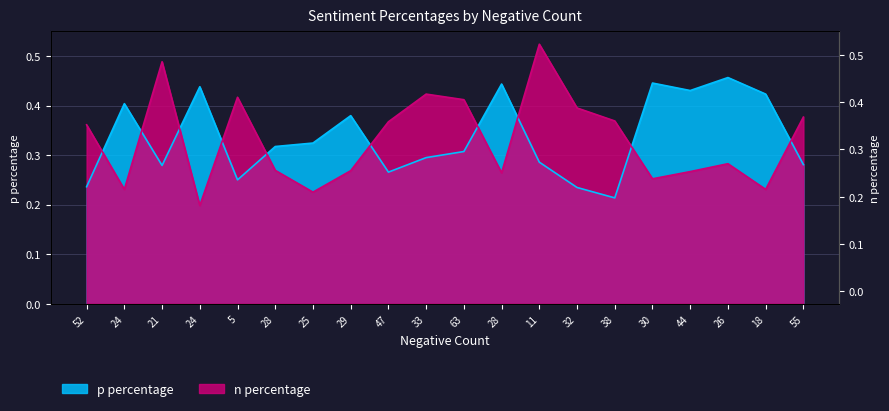

Reading right to left, what are all the values shown in this chart?

p percentage: 55=0.3	18=0.4	26=0.5	44=0.4	30=0.4	38=0.2	32=0.2	11=0.3	28=0.4	63=0.3	33=0.3	47=0.3	29=0.4	25=0.3	28=0.3	5=0.2	24=0.4	21=0.3	24=0.4	52=0.2
n percentage: 55=0.4	18=0.2	26=0.3	44=0.3	30=0.3	38=0.4	32=0.4	11=0.5	28=0.3	63=0.4	33=0.4	47=0.4	29=0.3	25=0.2	28=0.3	5=0.4	24=0.2	21=0.5	24=0.2	52=0.4